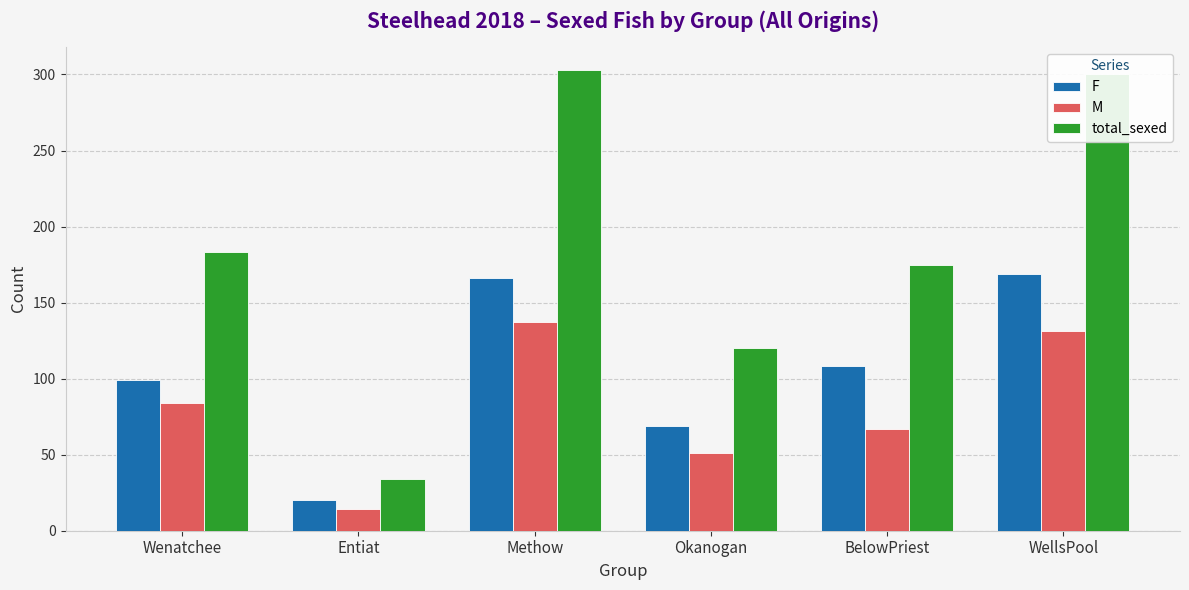

Which series has the largest total across all categories?

total_sexed